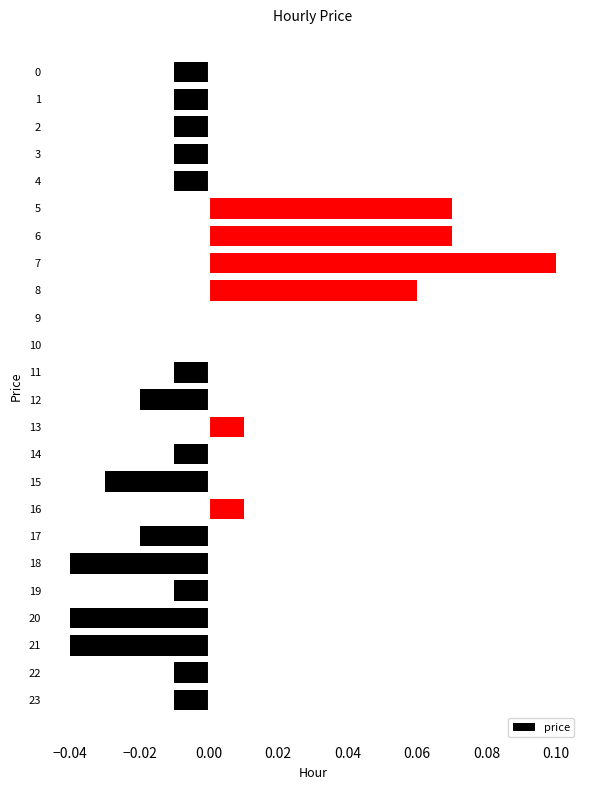

Which category has the highest value across all series?

7